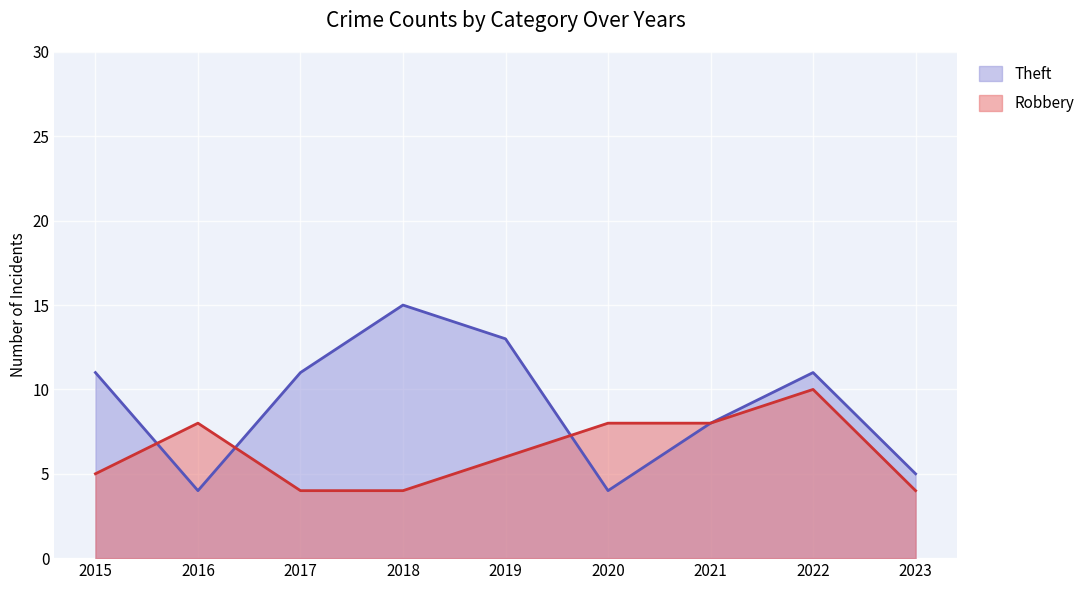

Between 2017 and 2022, which series saw the biggest shift?

Robbery